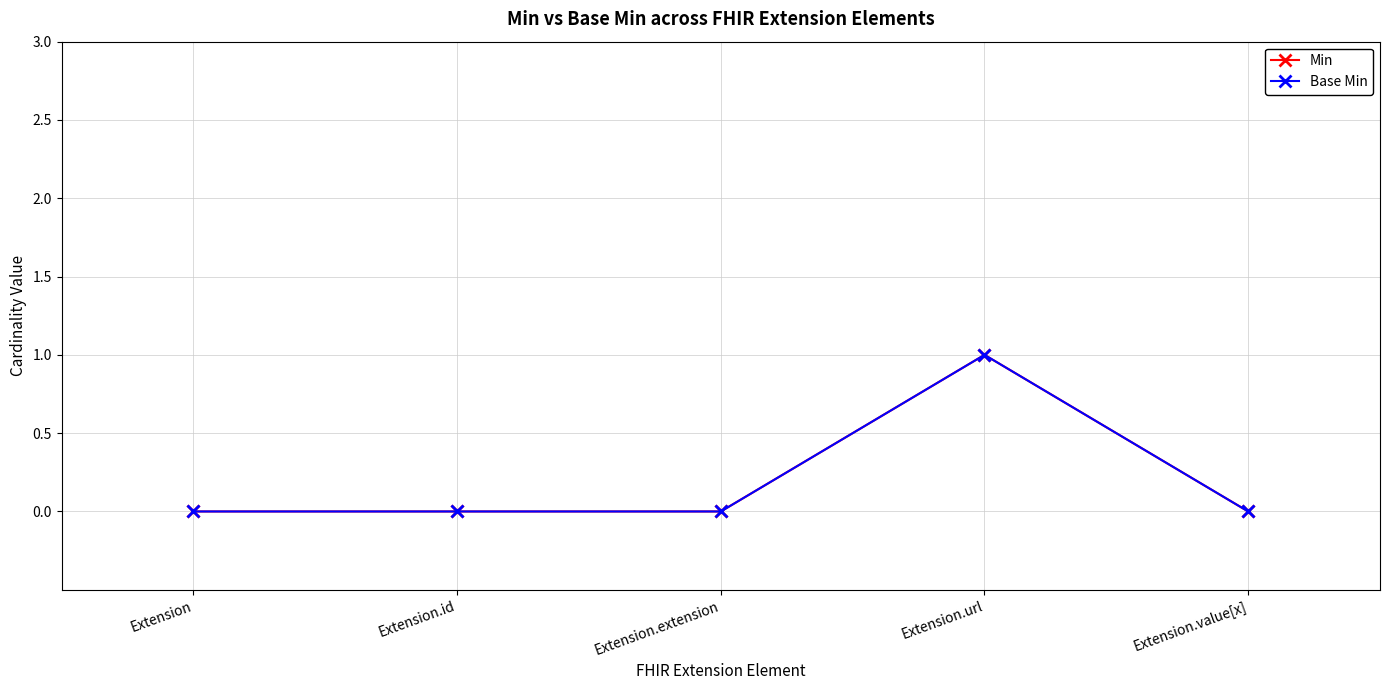

Does the chart have visible grid lines?

Yes